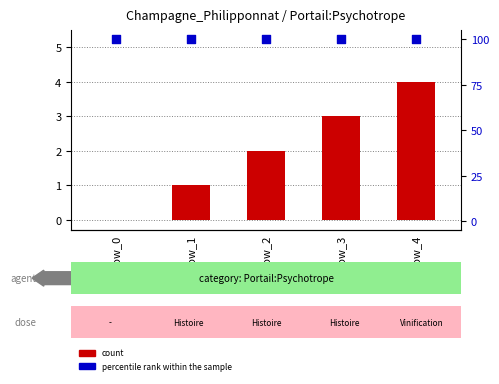

Which series reaches the minimum Y coordinate?

count